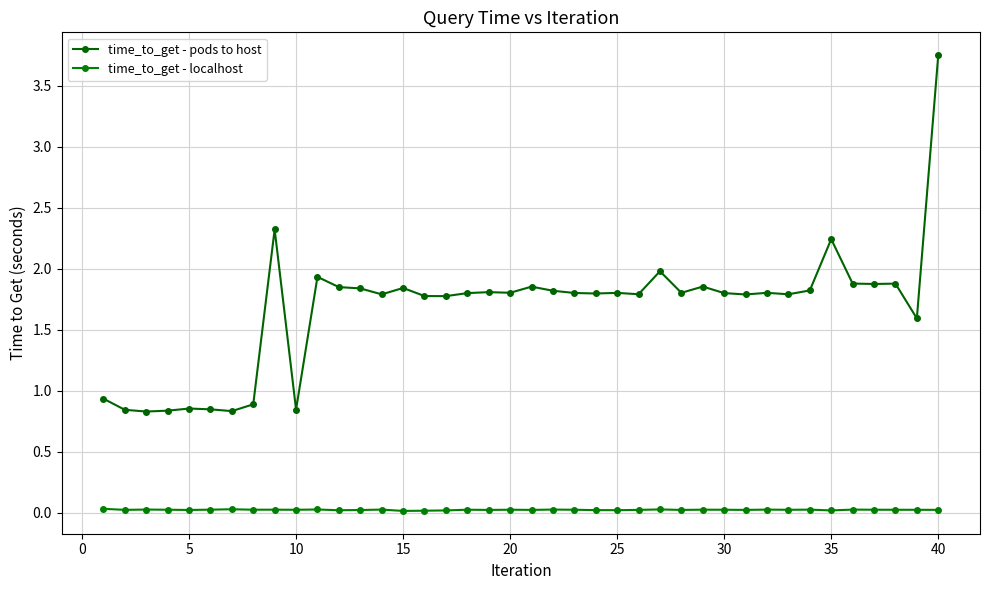

In time_to_get - localhost, how many points are higher than both neighbors (excluding endpoints)?

13